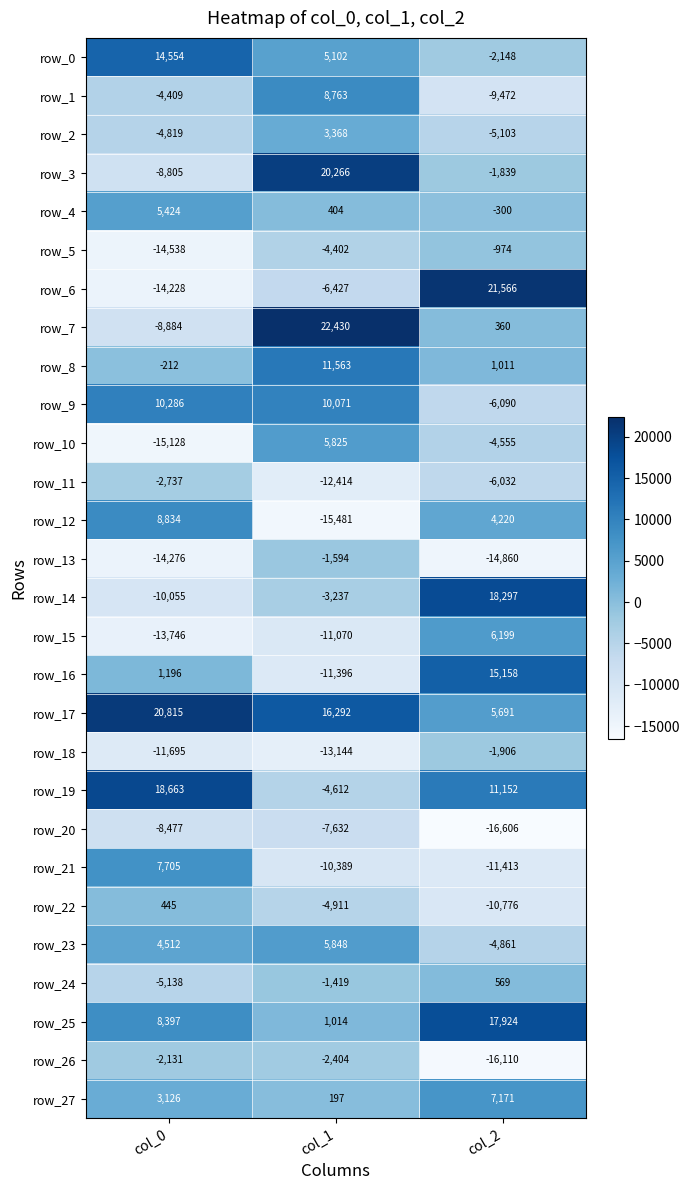

Rank the categories by row_20 value from lowest to highest.

col_2, col_0, col_1